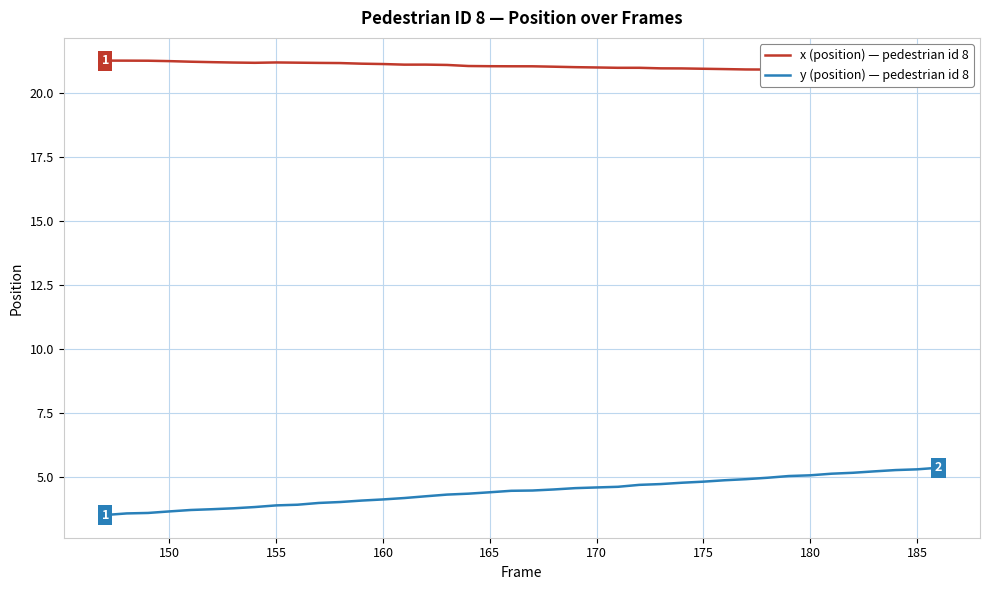

Reading left to right, transcribe all the data shown in this chart.

x (position) — pedestrian id 8: 21.3	21.3	21.3	21.3	21.2	21.2	21.2	21.2	21.2	21.2	21.2	21.2	21.2	21.1	21.1	21.1	21.1	21.1	21.1	21.0	21.0	21.0	21.0	21.0	21.0	21.0	21.0	21.0	21.0	20.9	20.9	20.9	20.9	20.9	20.9	20.9	20.9	20.9	20.8	20.8
y (position) — pedestrian id 8: 3.5	3.6	3.6	3.7	3.7	3.7	3.8	3.8	3.9	3.9	4.0	4.0	4.1	4.1	4.2	4.2	4.3	4.3	4.4	4.5	4.5	4.5	4.6	4.6	4.6	4.7	4.7	4.8	4.8	4.9	4.9	5.0	5.0	5.1	5.1	5.2	5.2	5.3	5.3	5.4